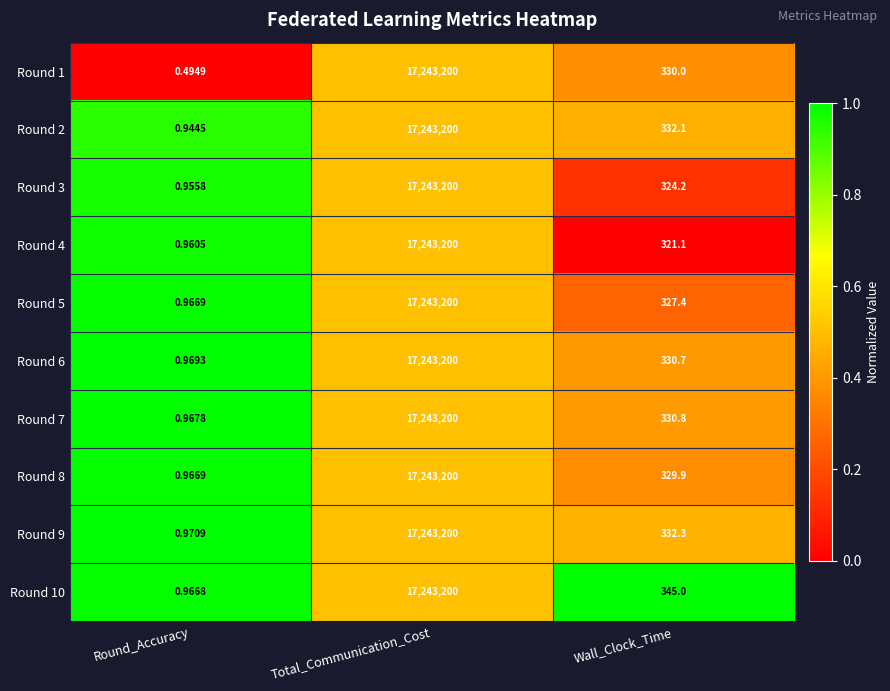

List the labels in order of Round 6 value, smallest first.

Round_Accuracy, Wall_Clock_Time, Total_Communication_Cost